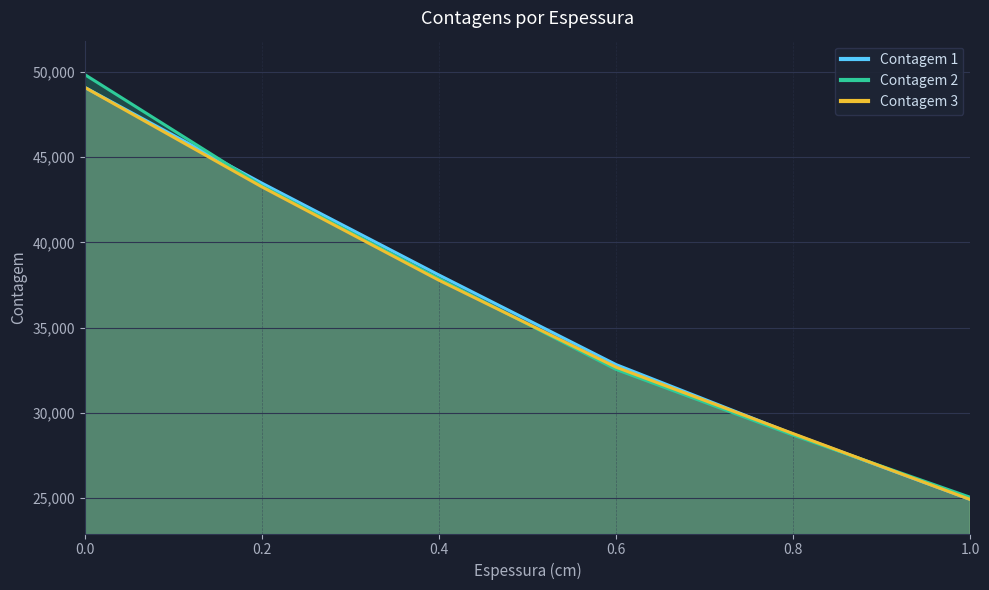

List the labels in order of Contagem 3 value, largest first.

0.0, 0.2, 0.4, 0.6, 0.8, 1.0